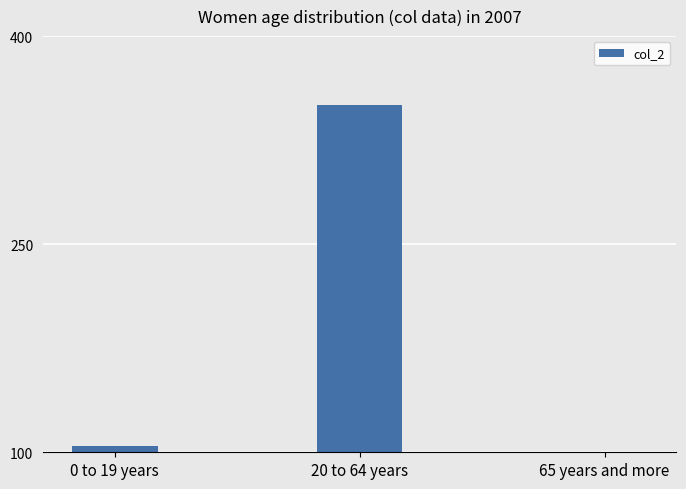

Does the chart contain any negative values?

No